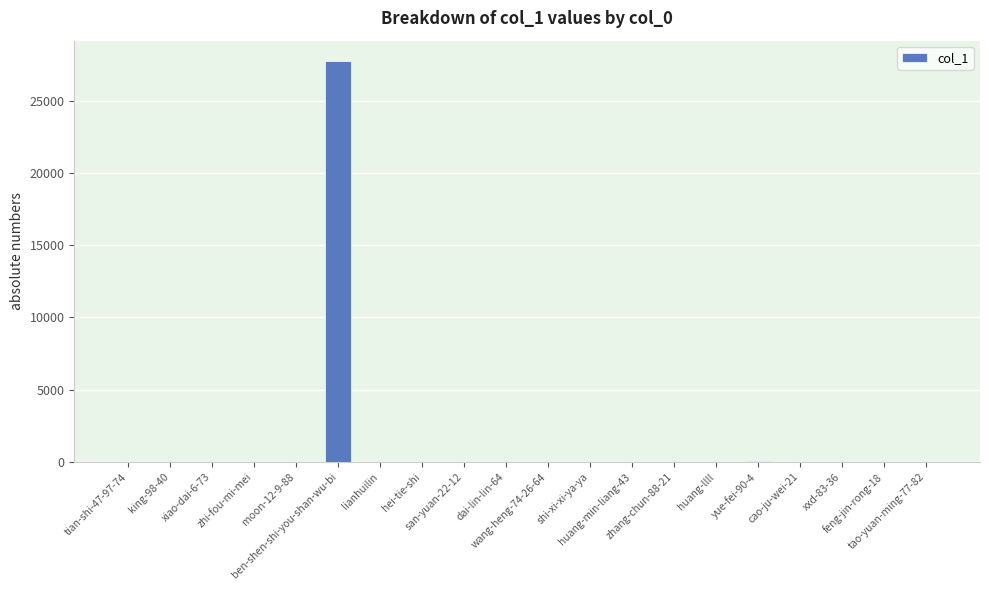

What is the greatest value displayed?

27770